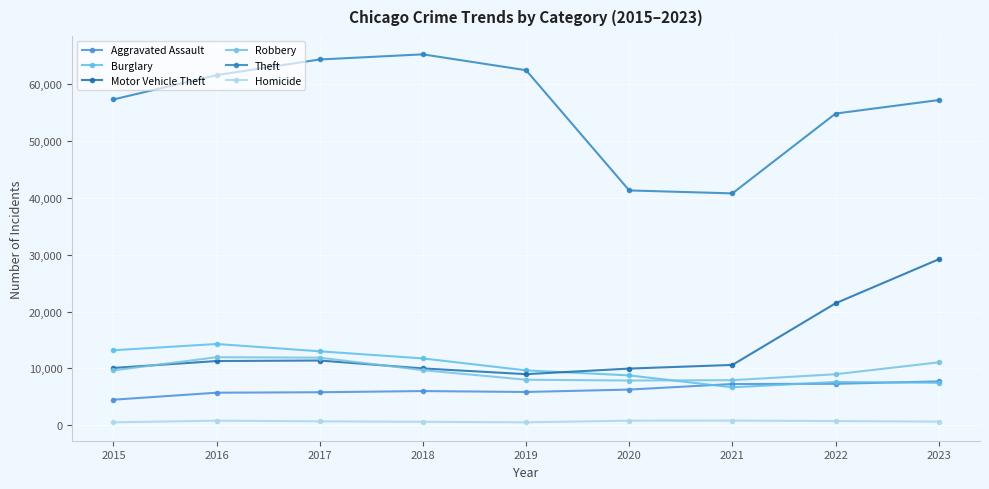

True or false: Aggravated Assault has a value of 7703 at 2023.

True